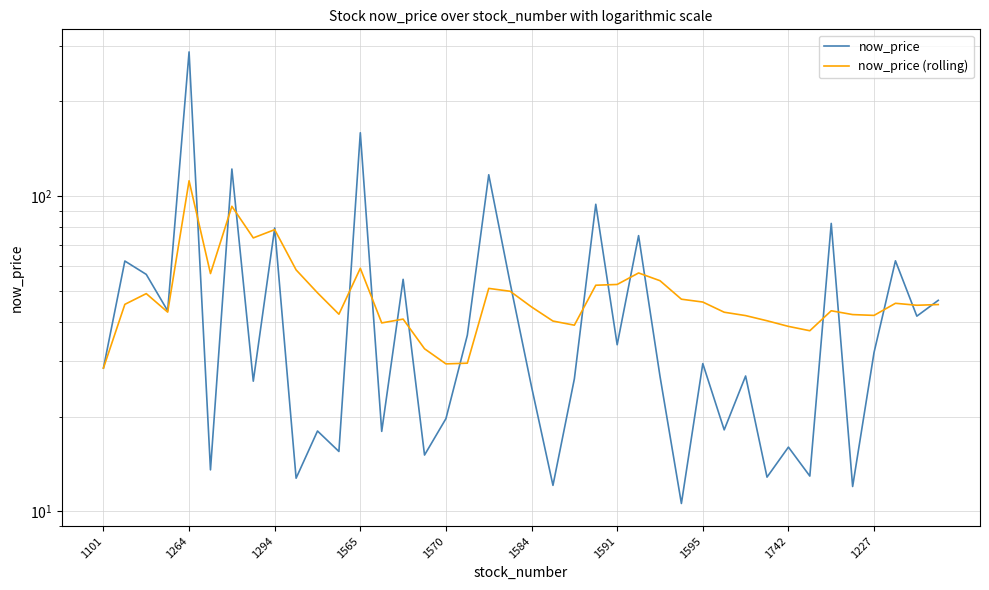

Reading left to right, list all the values displayed in this chart.

now_price: 28.5	62.3	56.5	43.3	287.0	13.6	122.0	25.9	79.3	12.8	18.0	15.5	159.0	17.9	54.5	15.1	19.7	36.2	117.0	53.0	24.9	12.1	26.4	94.3	33.8	75.0	26.9	10.6	29.4	18.1	26.9	12.8	16.0	12.9	82.0	12.0	31.9	62.4	41.6	46.8
now_price (rolling): 28.5	45.4	49.1	42.9	112.0	56.9	92.9	73.8	78.3	58.4	49.4	42.2	59.1	39.6	40.8	32.8	29.4	29.5	51.0	50.0	44.5	40.2	39.0	52.2	52.5	57.1	54.0	47.1	46.2	42.9	41.8	40.3	38.6	37.4	43.3	42.1	41.9	45.8	45.1	45.3